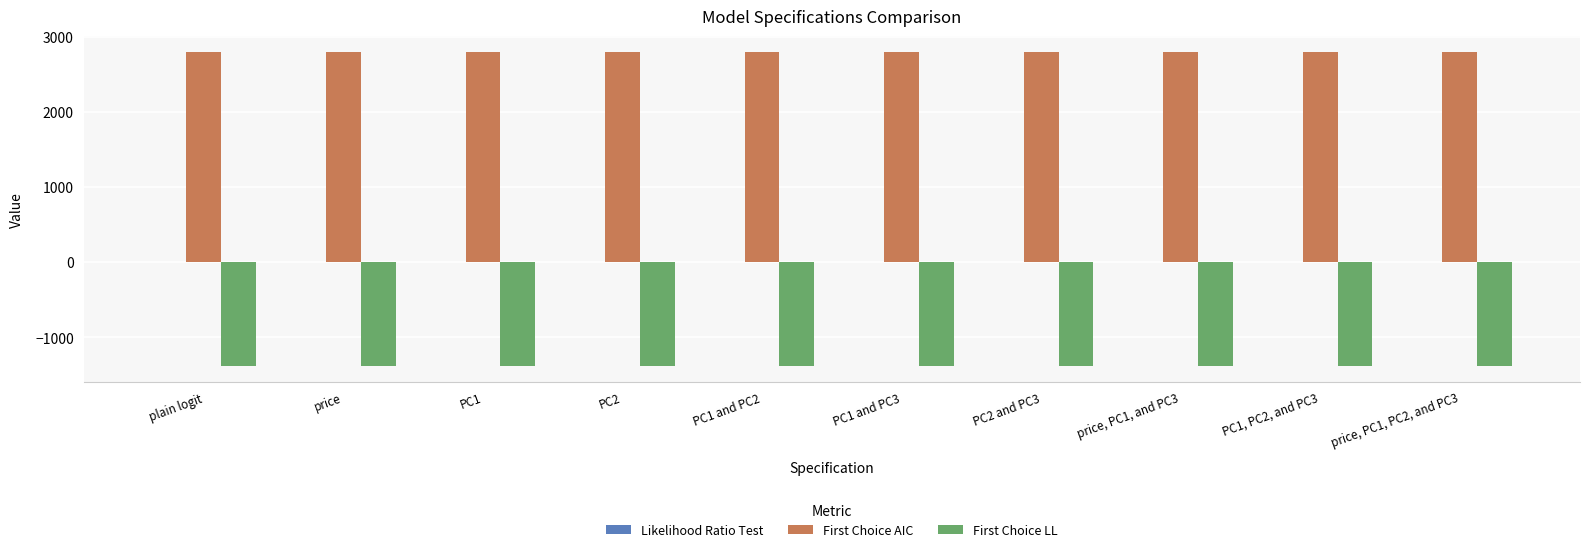

True or false: First Choice LL has a value of -932.7 at price.

False